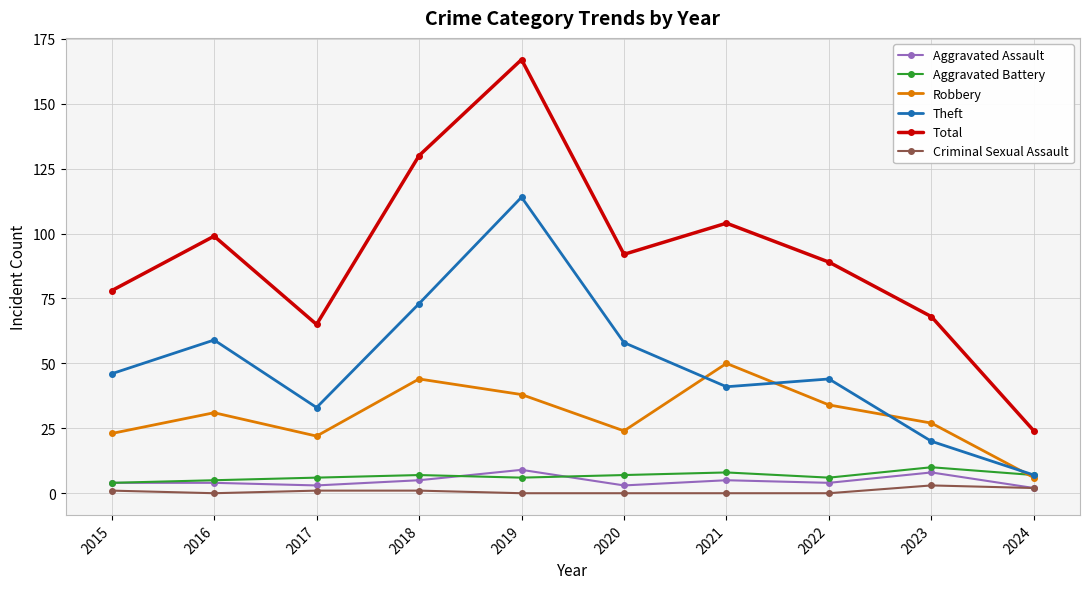

What is the difference between the highest and lowest values at 2016?

99